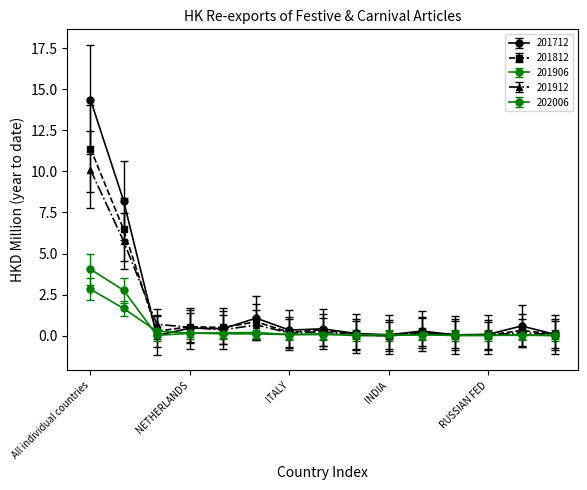

How many lines are shown in the chart?

5